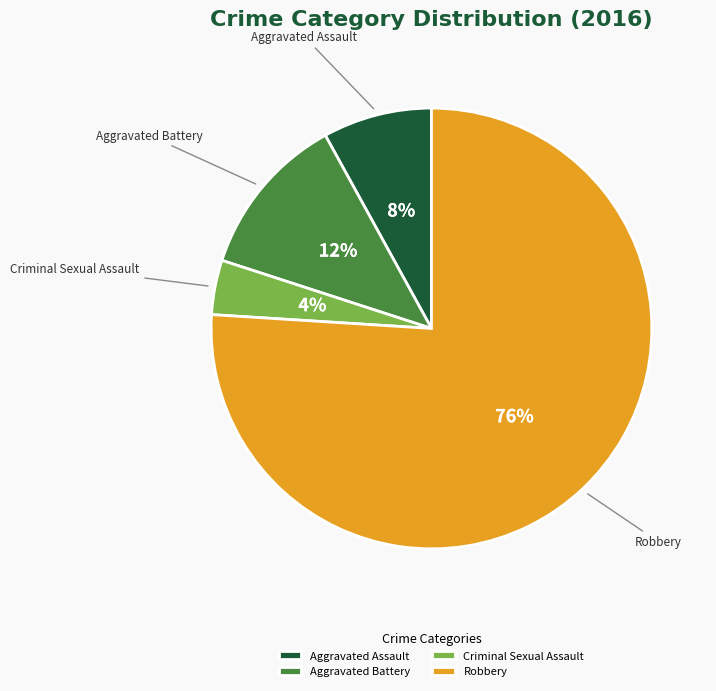

Which slice is the smallest?

Criminal Sexual Assault